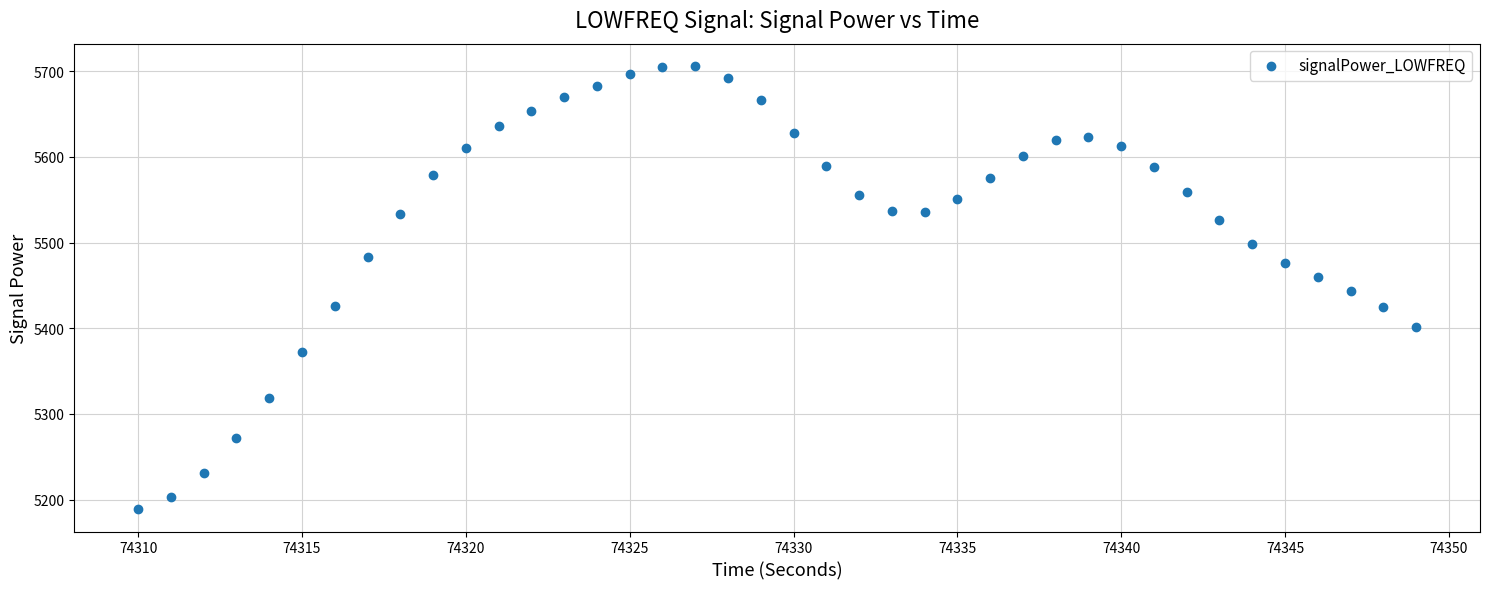

What is the range of Y values (max minus min)?

517.4